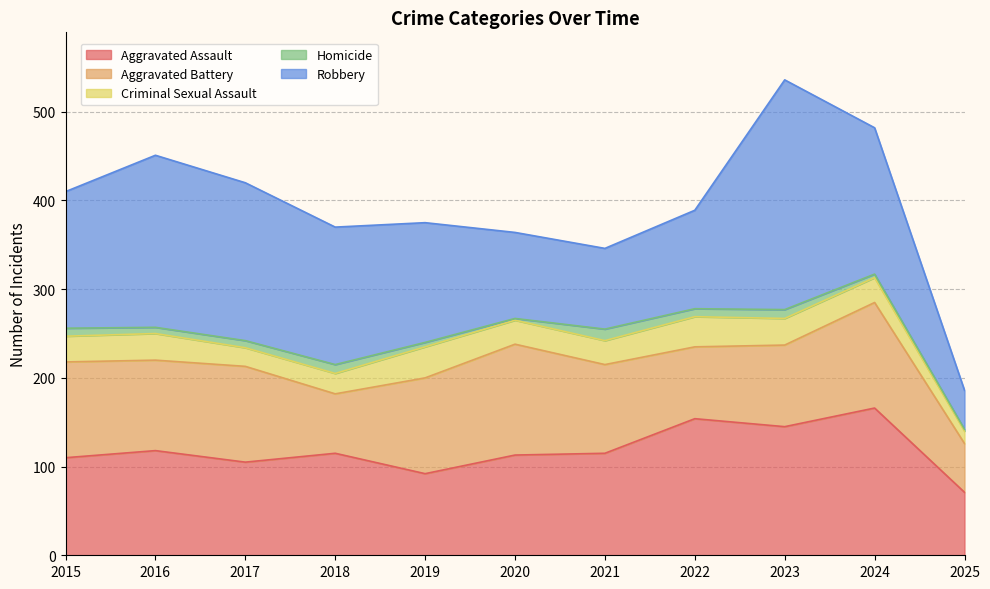

Where does the Criminal Sexual Assault series first go above 28?

2015